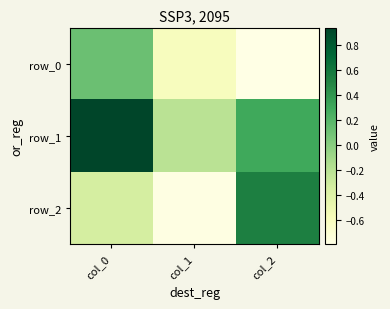

Reading left to right, list all the values displayed in this chart.

row_0: col_0=0.1	col_1=-0.6	col_2=-0.8
row_1: col_0=0.9	col_1=-0.2	col_2=0.3
row_2: col_0=-0.3	col_1=-0.8	col_2=0.5